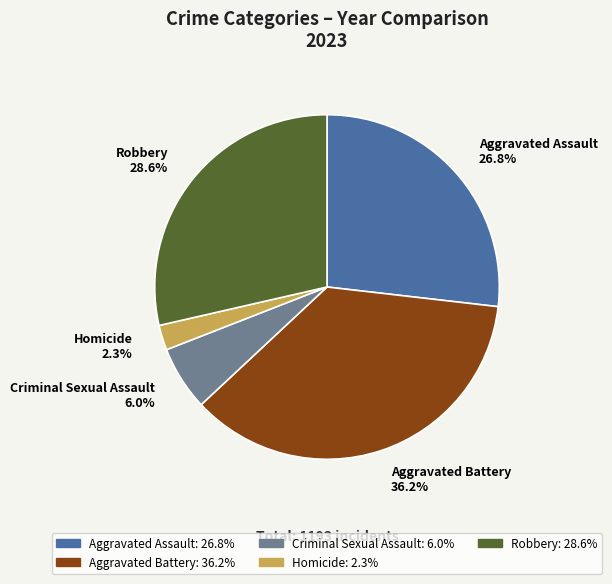

To the nearest percent, what portion does Aggravated Assault represent?

27%